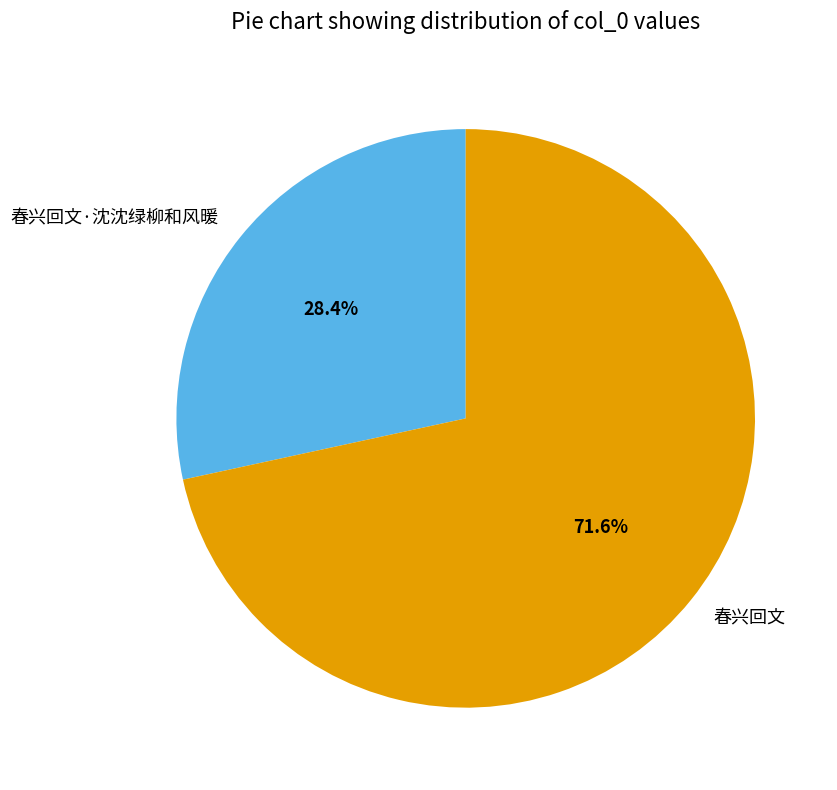

Between 春兴回文·沈沈绿柳和风暖 and 春兴回文, which is larger?

春兴回文